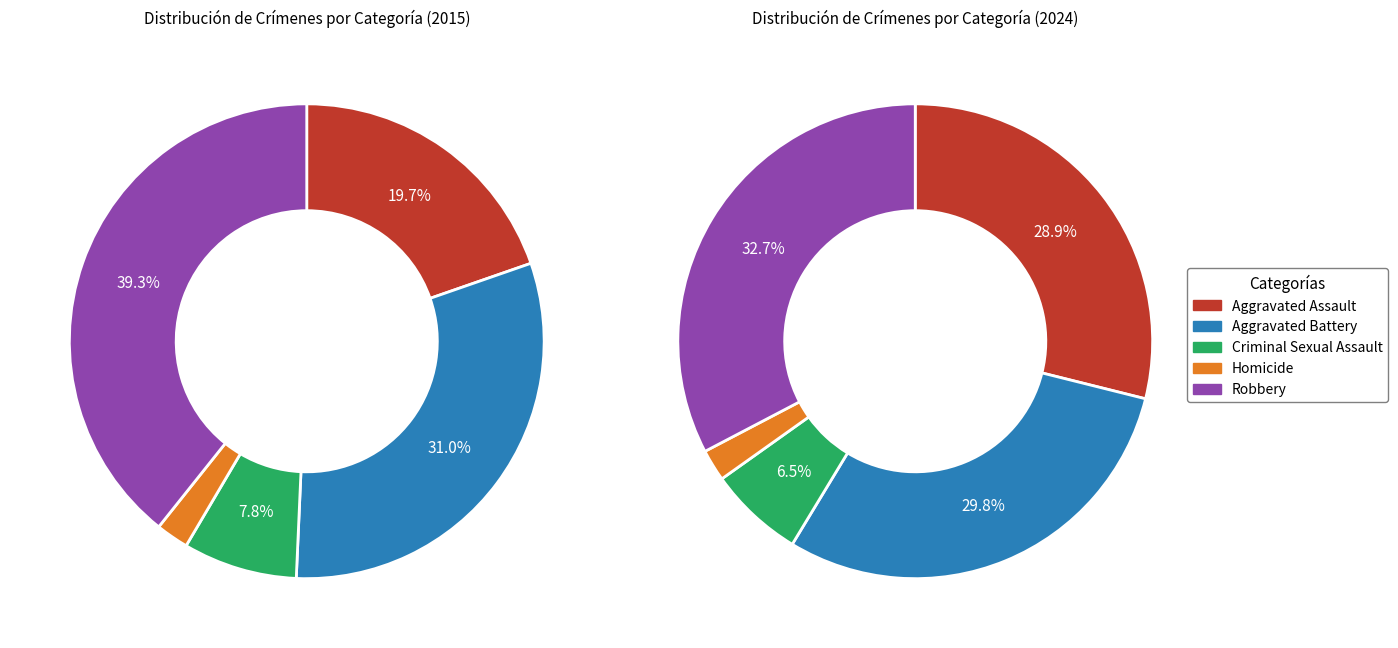

What percentage do Aggravated Assault and Robbery together represent?

59.0%